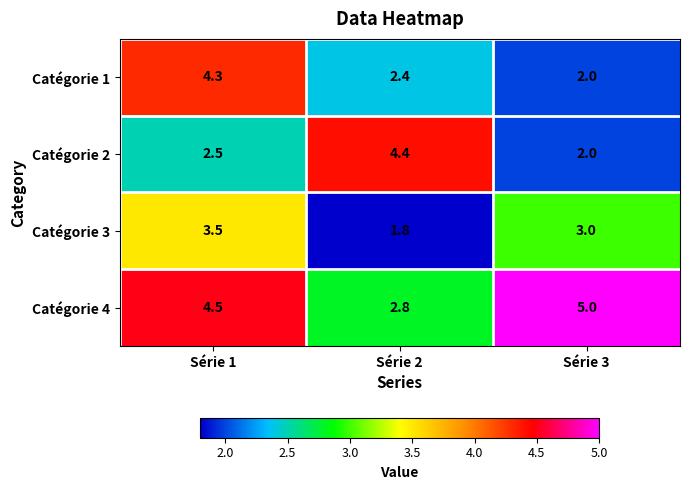

The value of Catégorie 3 at Série 3 is 1.1. True or false?

False